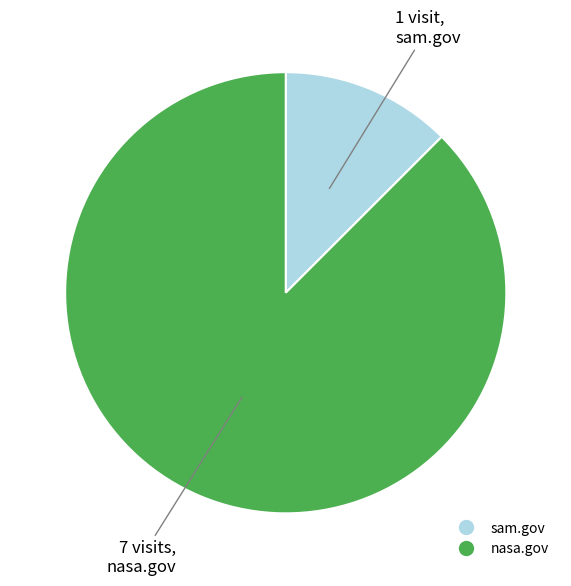

True or false: sam.gov accounts for 1% of the total.

False